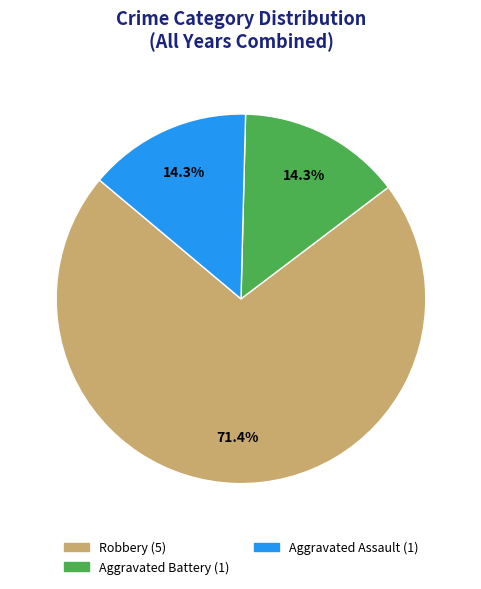

Is it true that Aggravated Battery is 14% of the pie?

True